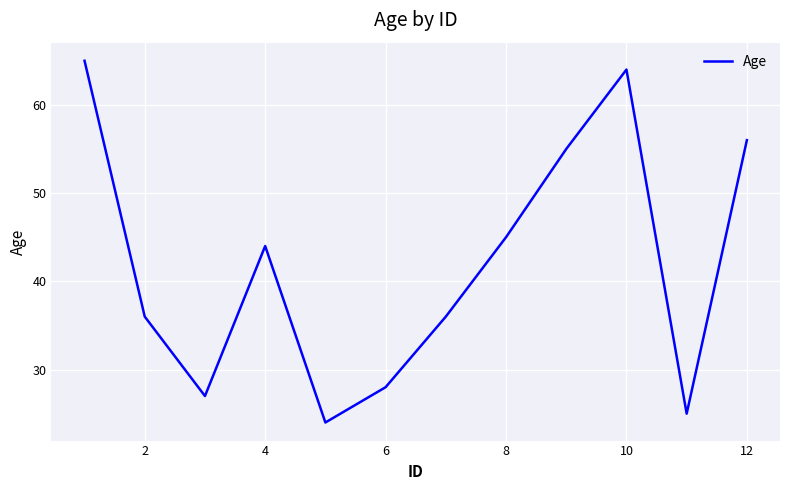

How many interior local valleys (lower than both neighbors) does the data have?

3